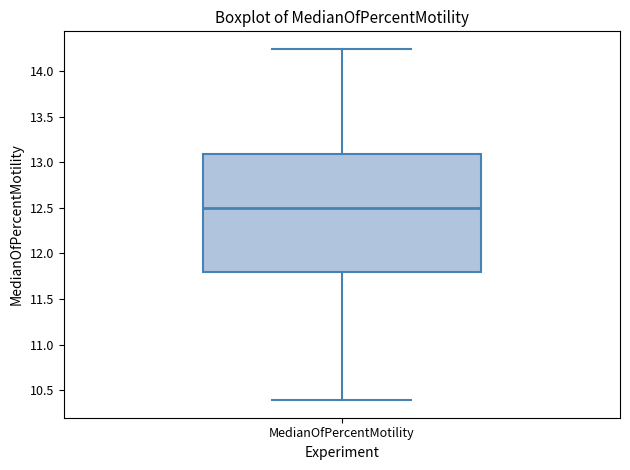

Where does the median line of the box for MedianOfPercentMotility sit on the y-axis? The values are not printed on the chart, so give them approximately, as read against the axis.

12.50